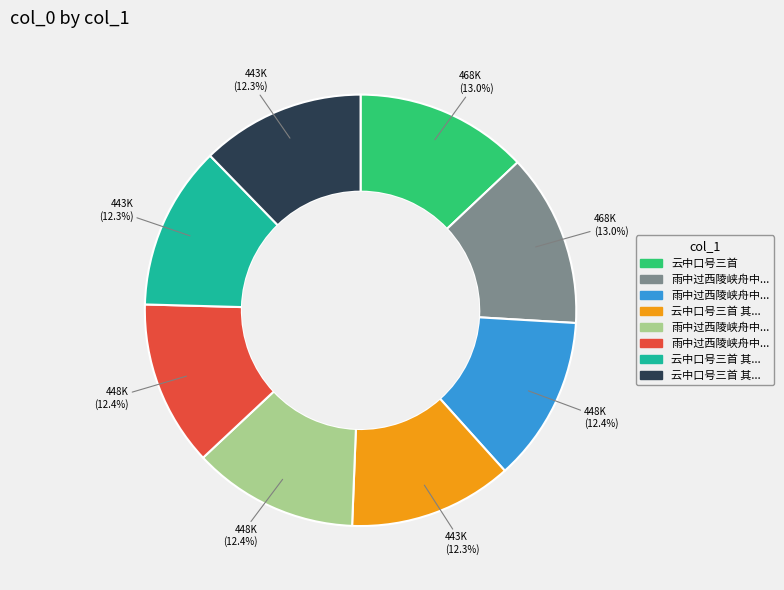

Is there any slice that represents more than half of the pie?

No